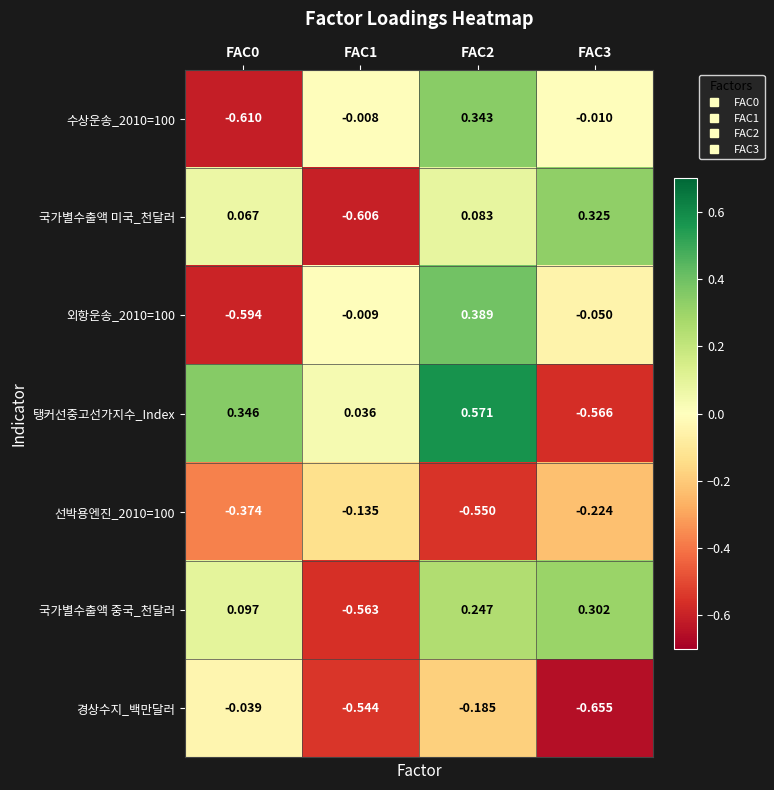

Is the value of 국가별수출액 미국_천달러 at FAC0 greater than the value of 수상운송_2010=100 at FAC0?

Yes